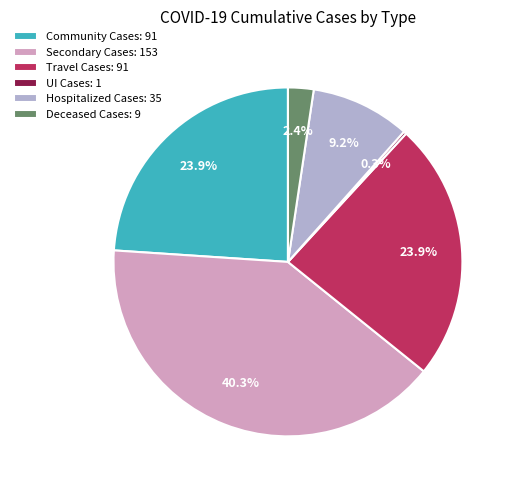

Do Deceased Cases: 9 and Secondary Cases: 153 together represent more than half of the pie?

No